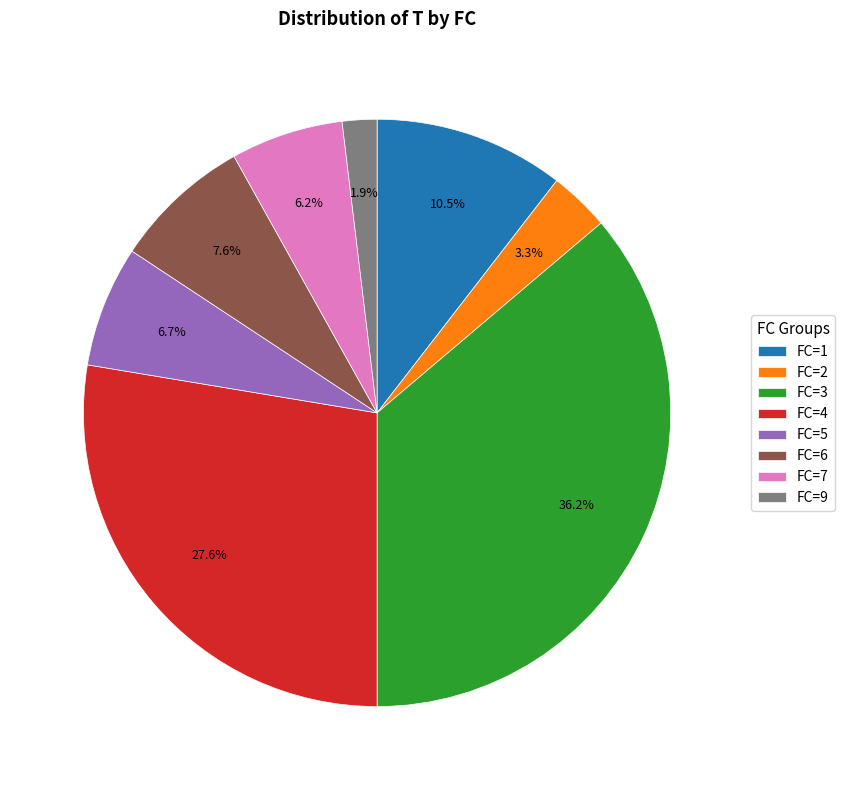

What percentage is NOT represented by FC=1?

89.5%